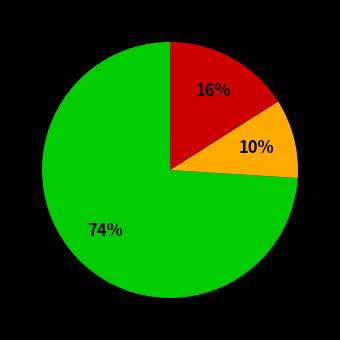

Is there a majority slice in this chart?

Yes